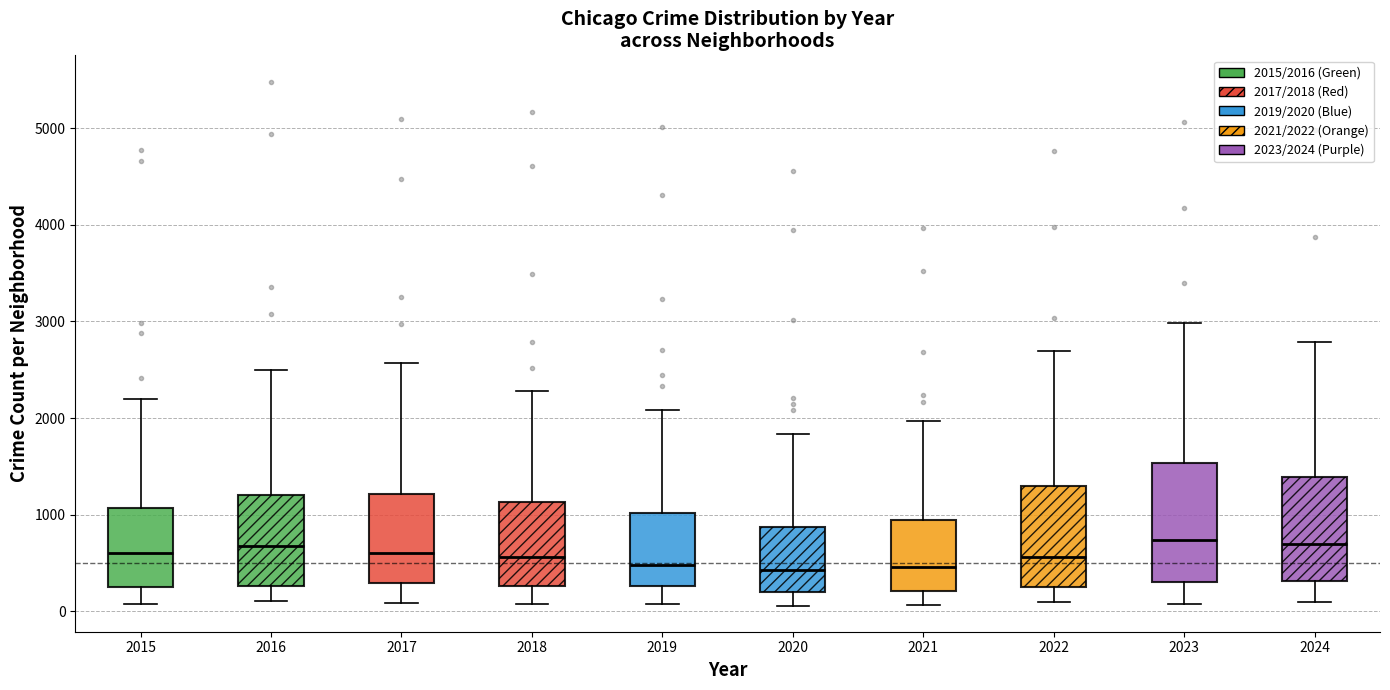

Where is the upper edge of the box at x = 2020 on the y-axis? The values are not printed on the chart, so give them approximately, as read against the axis.

900